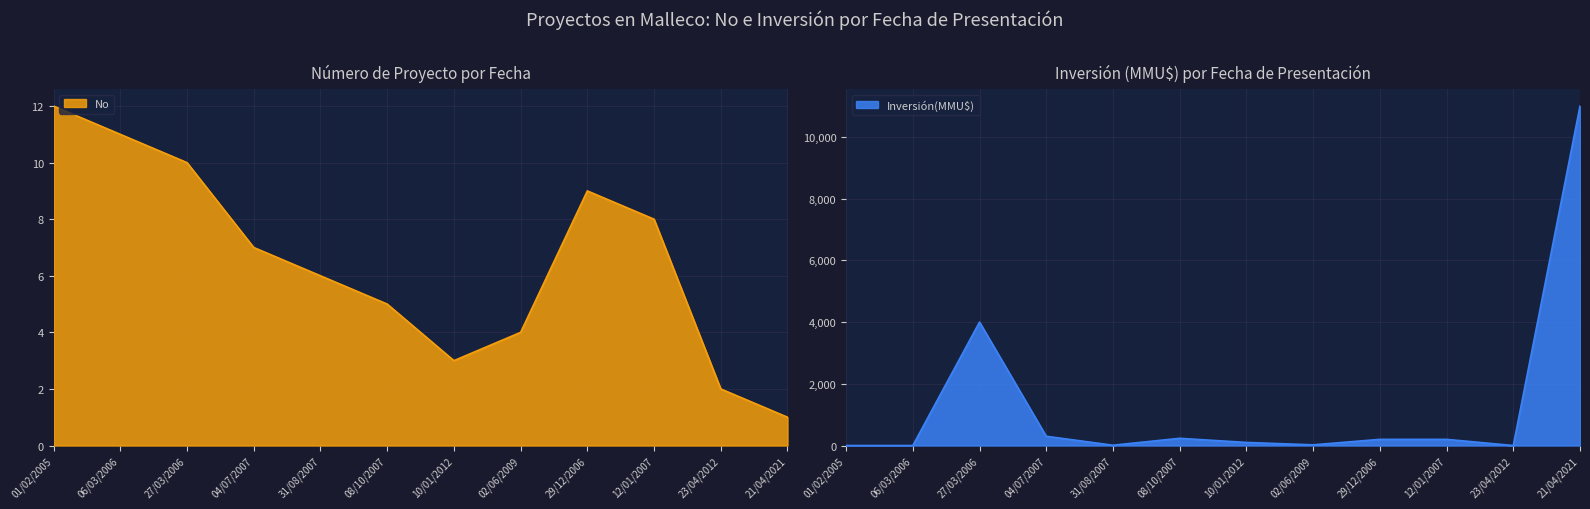

What is the approximate value of No at 06/03/2006, to the nearest 5?

10